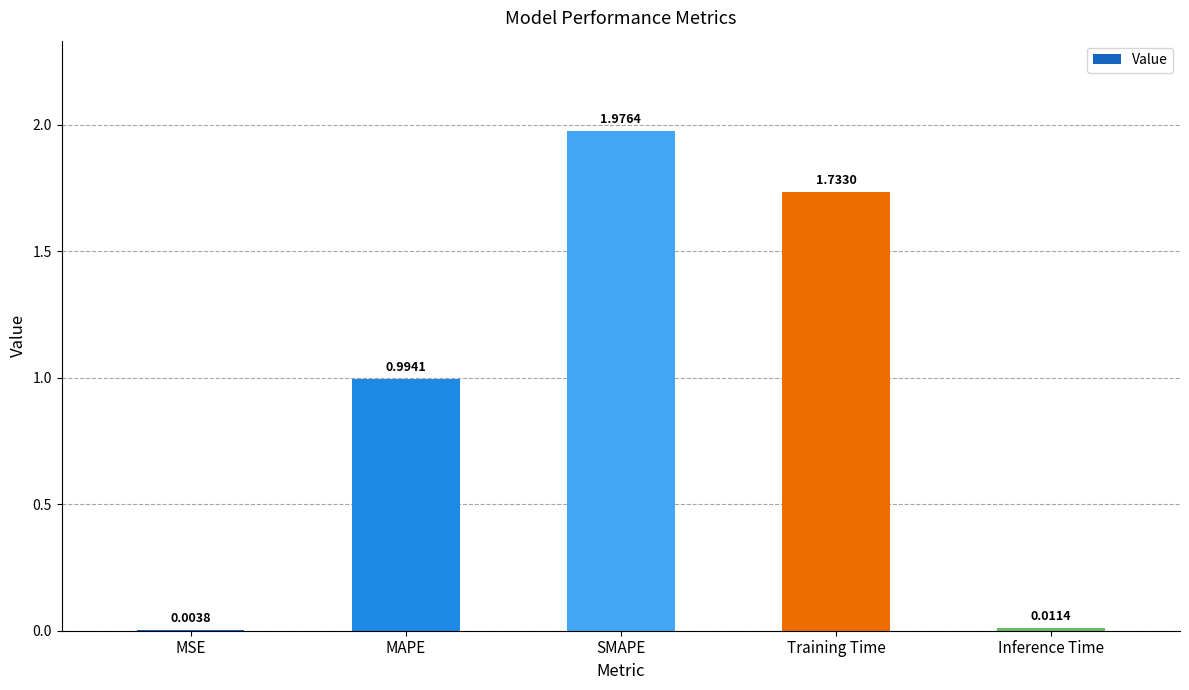

Are the bars horizontal?

No